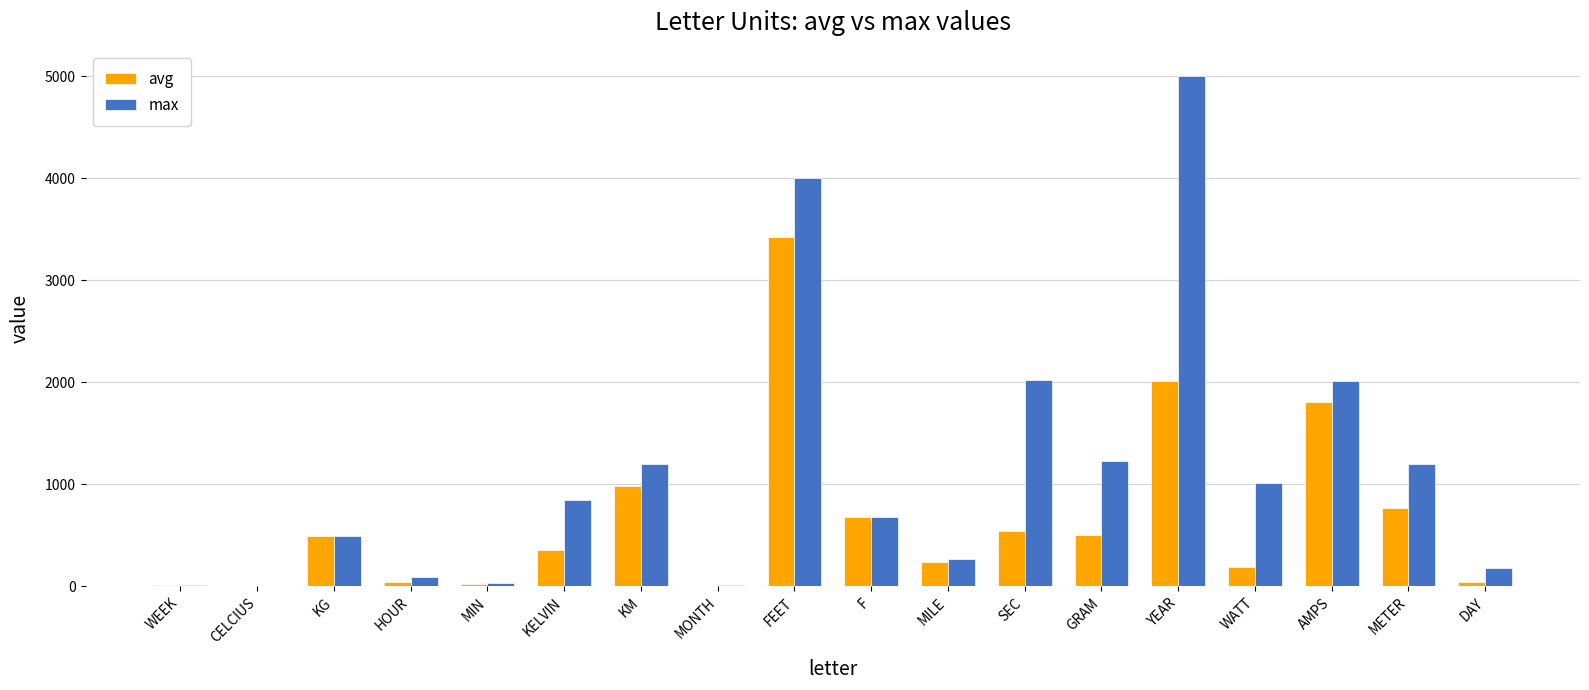

What is the maximum value shown in the chart?

5000.0